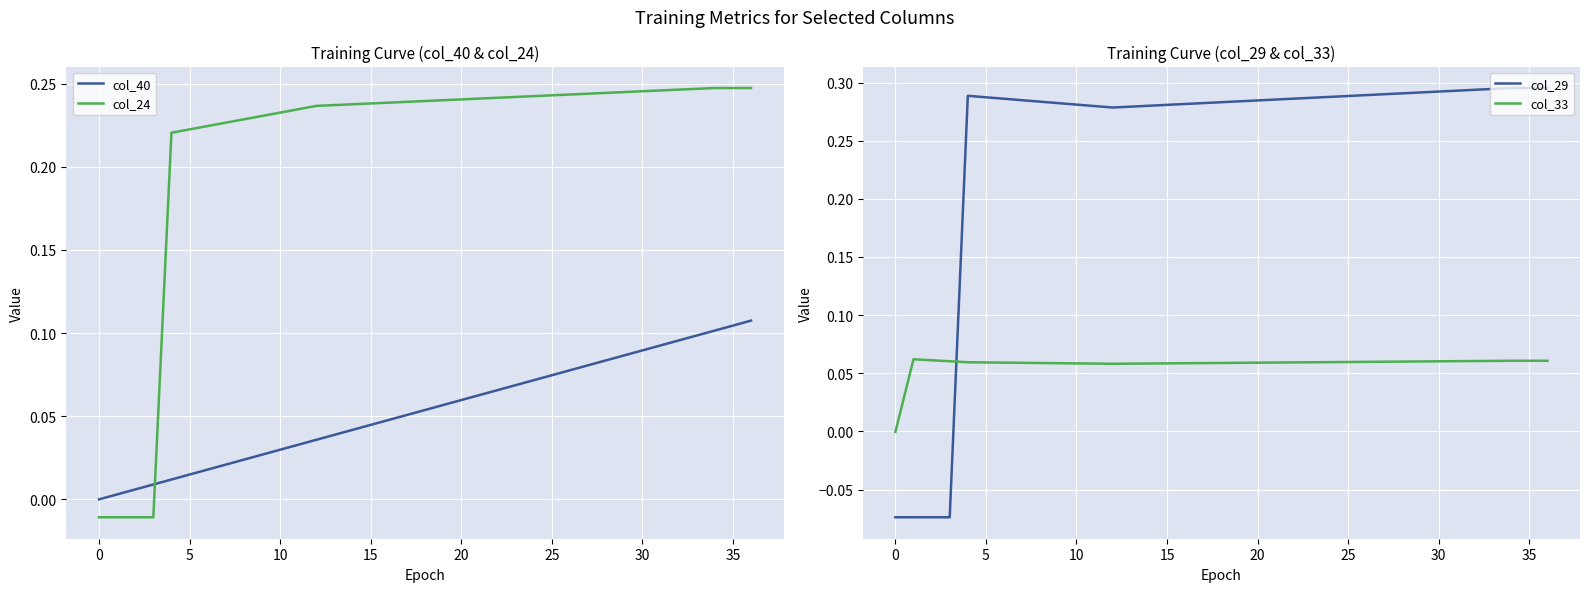

The value of col_24 at 10 is 0.3. True or false?

False